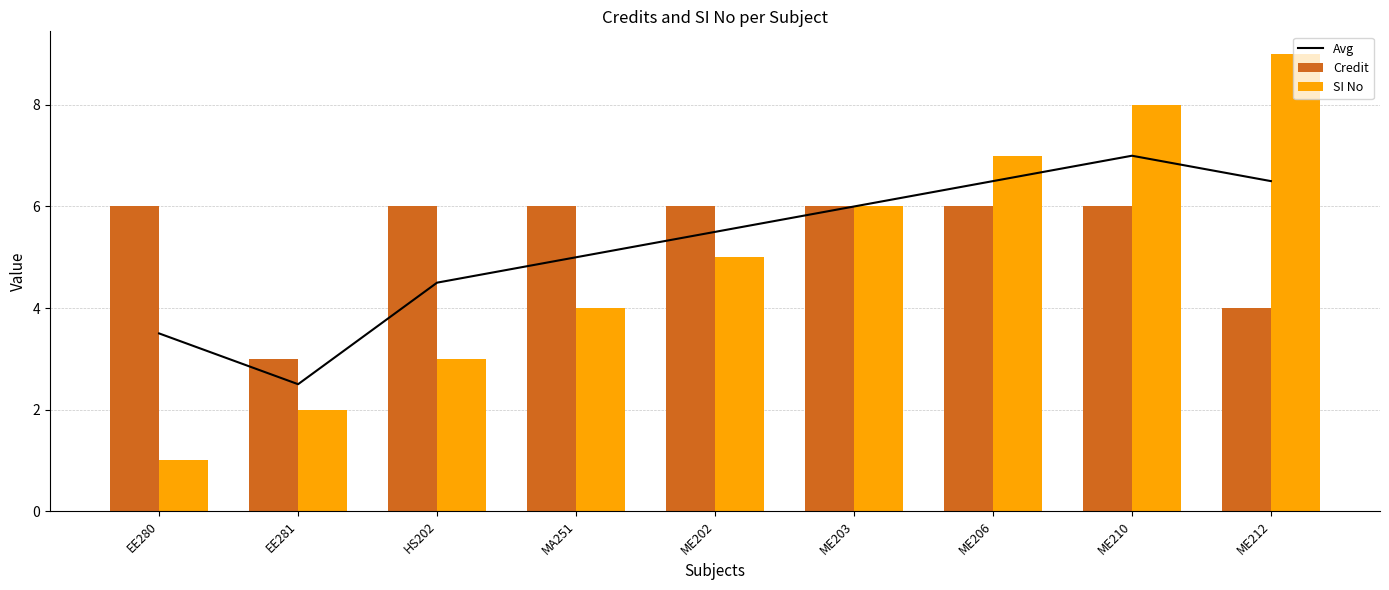

Which has a higher value, HS202 or EE281?

HS202